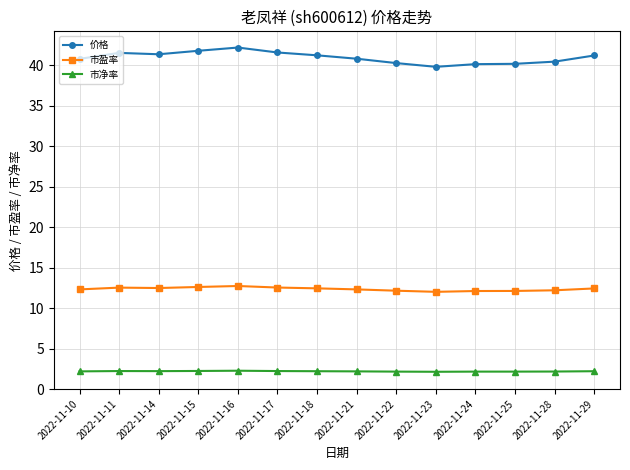

How many series are shown in this chart?

3